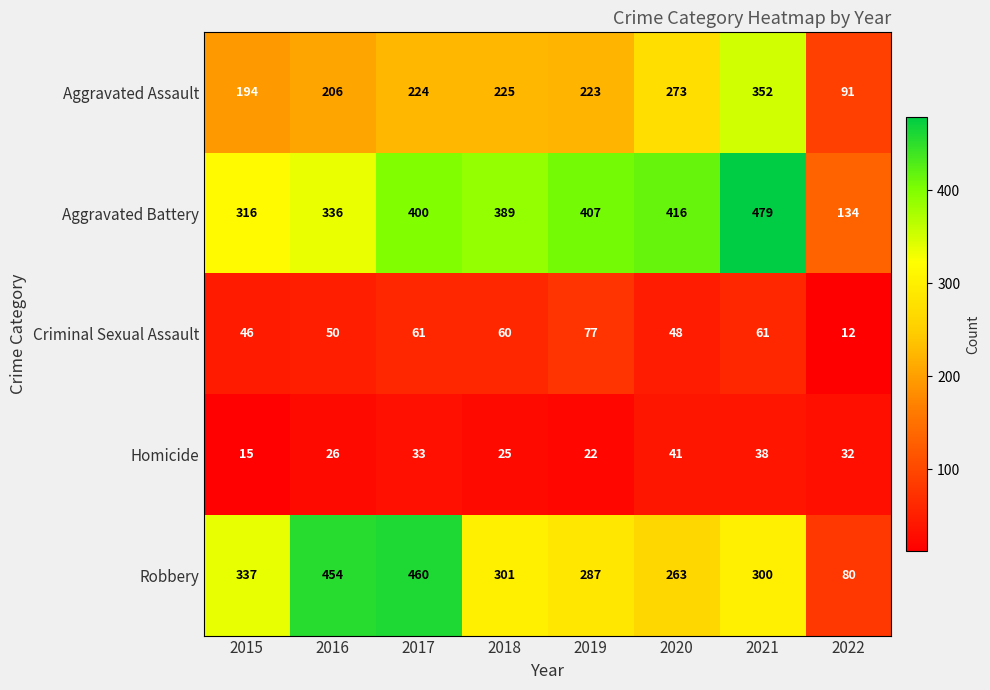

Read the Aggravated Assault value at 2019.

223